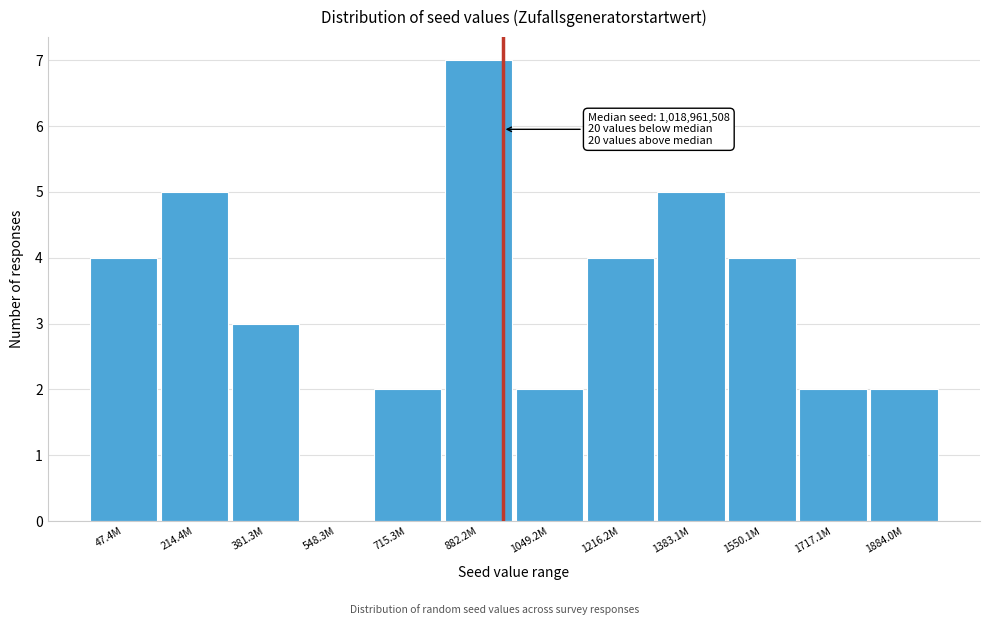

Reading left to right, transcribe all the data shown in this chart.

47.4M=4	214.4M=5	381.3M=3	548.3M=0	715.3M=2	882.2M=7	1049.2M=2	1216.2M=4	1383.1M=5	1550.1M=4	1717.1M=2	1884.0M=2